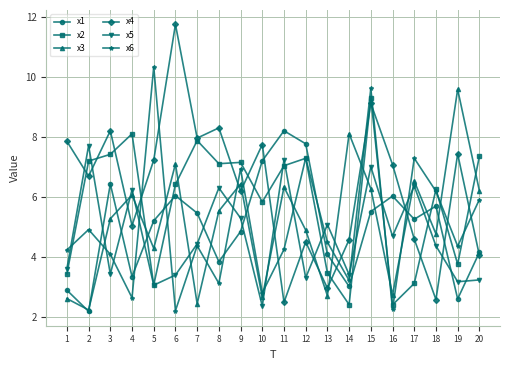

What is the minimum value shown in the chart?

2.2